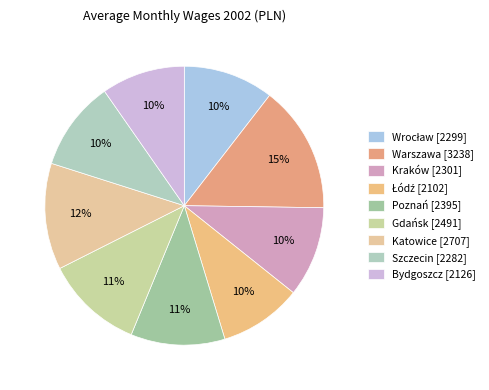

To the nearest percent, what is the difference between the Kraków and Łódź slice percentages?

1%